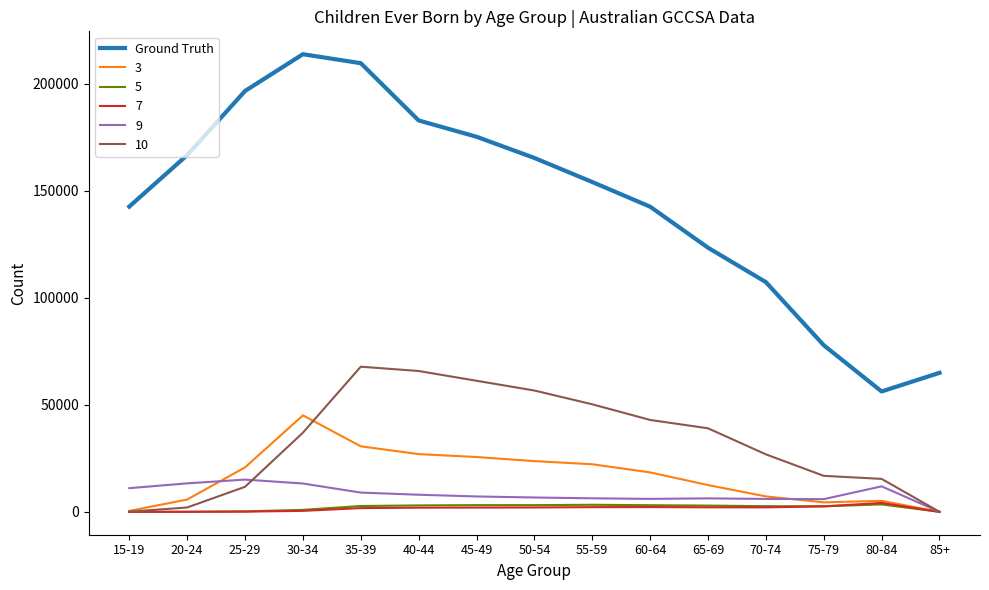

Is the value of 9 at 85+ greater than the value of 10 at 45-49?

No